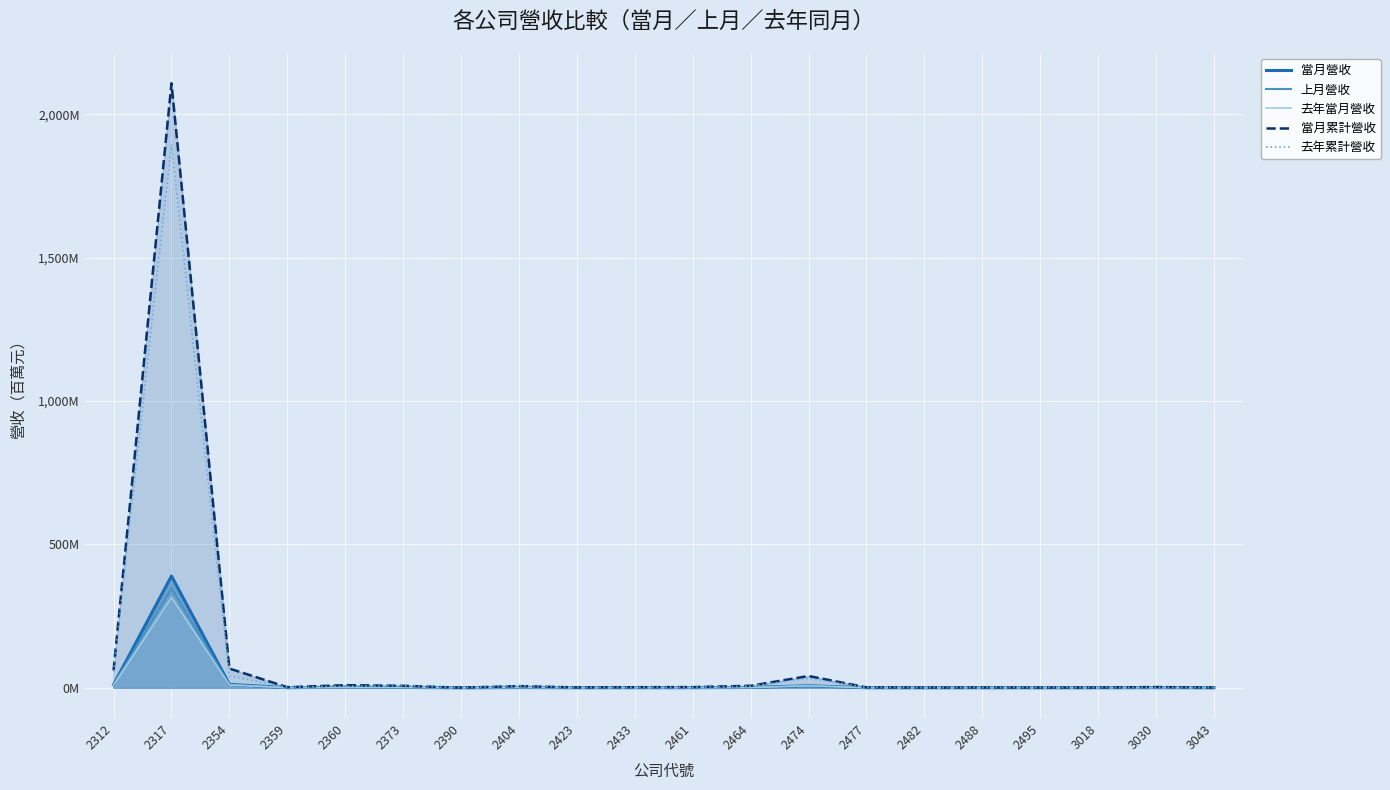

Is the value of 當月營收 at 2461 greater than the value of 去年累計營收 at 2488?

No